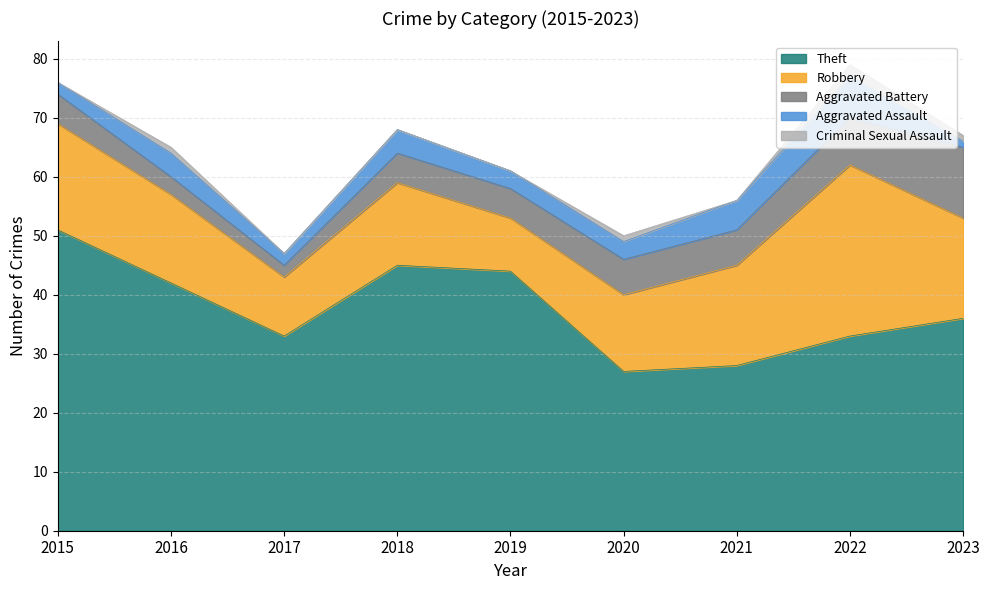

List the labels in order of Theft value, smallest first.

2020, 2021, 2017, 2022, 2023, 2016, 2019, 2018, 2015